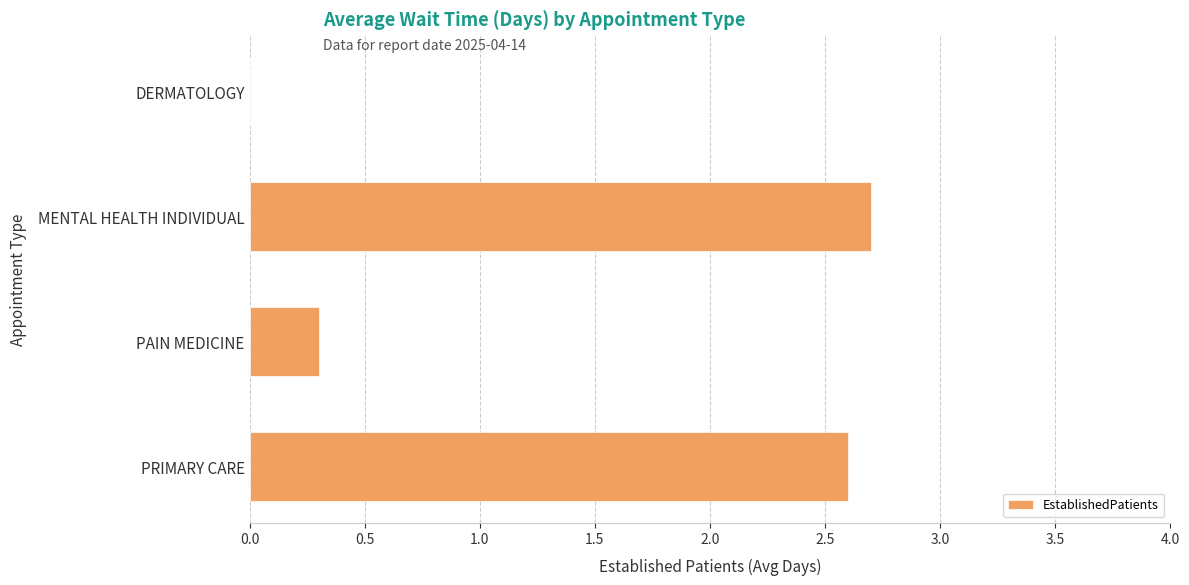

What is the average value?

1.4